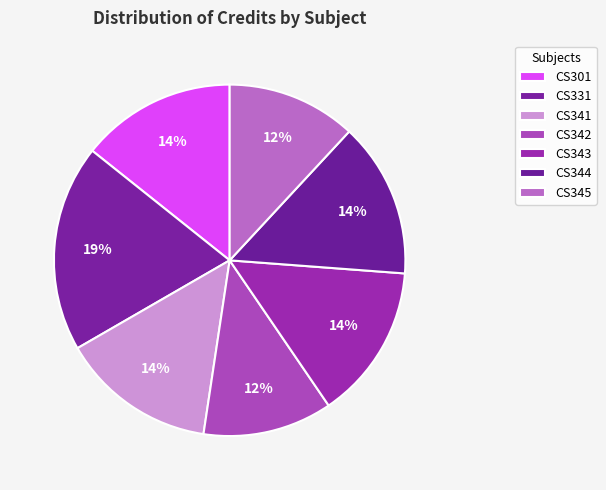

How many segments does this pie chart have?

7